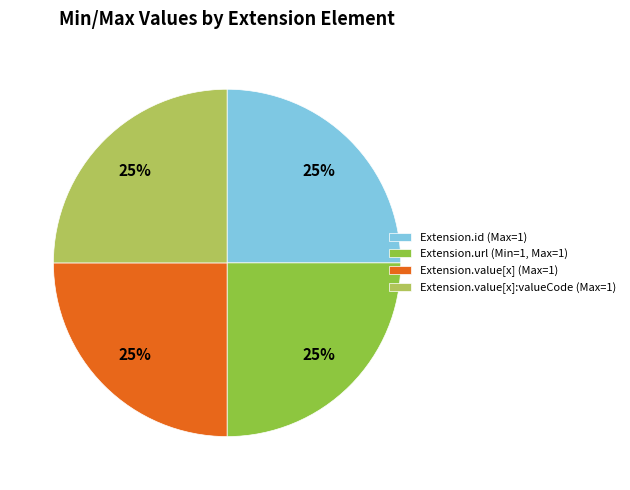

To the nearest percent, what is the combined percentage of Extension.url (Min=1, Max=1) and Extension.value[x]:valueCode (Max=1)?

50%